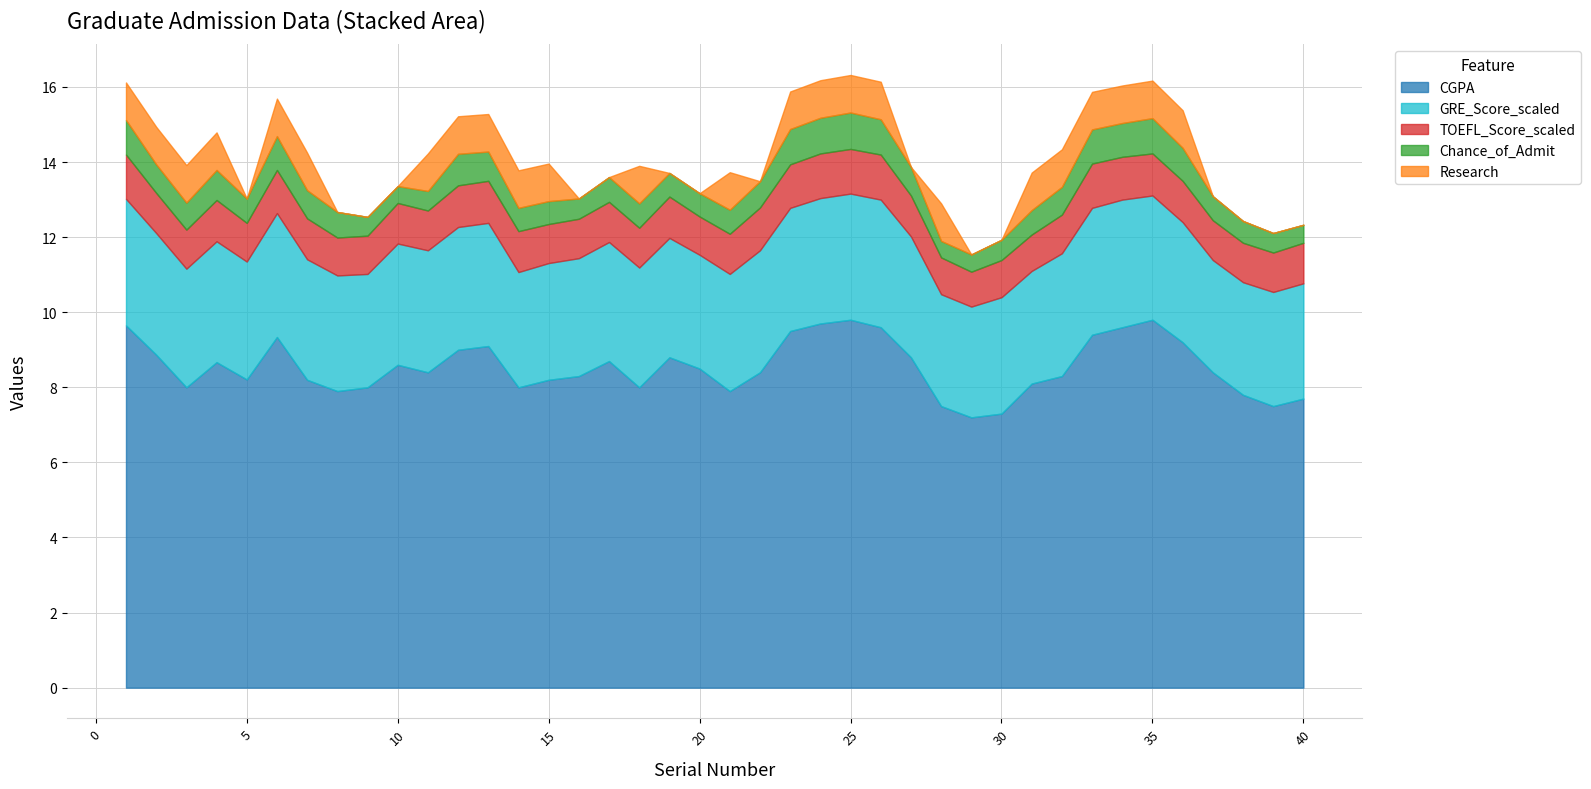

True or false: GRE_Score_scaled and CGPA cross at least once.

False